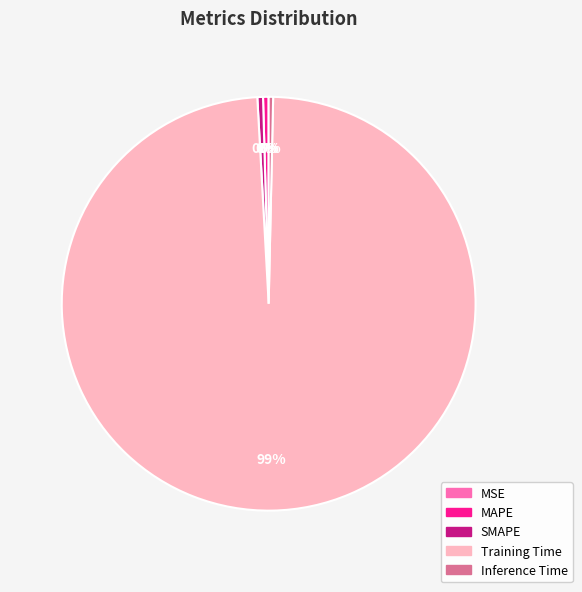

Does Training Time represent more than half of the total?

Yes